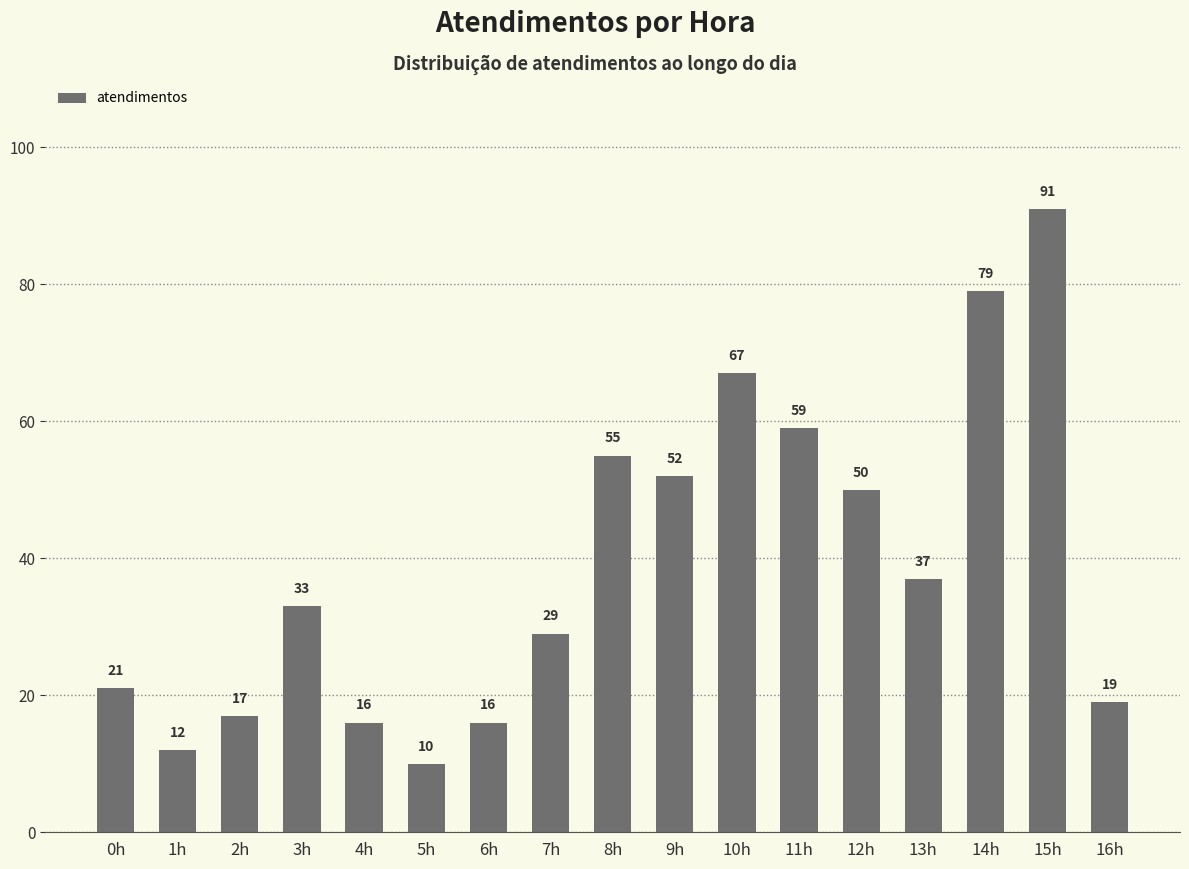

Is it true that the value at 6h is 11?

False